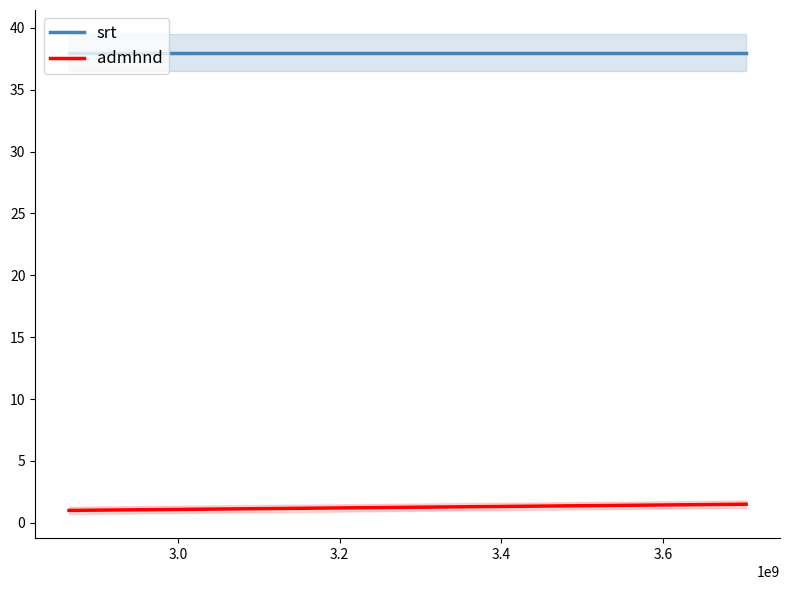

The value of admhnd at 2.8 is 0.7. True or false?

False